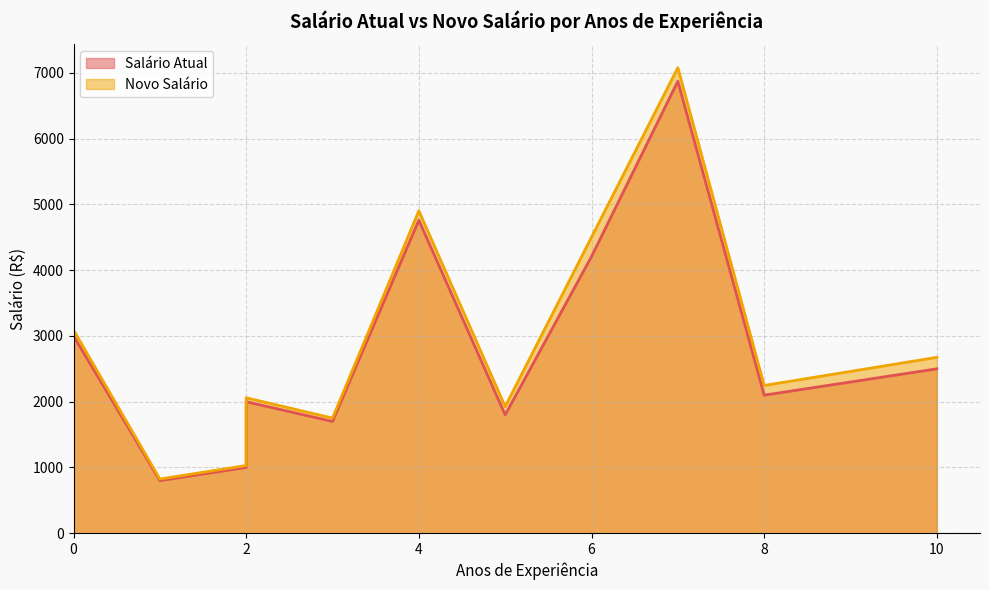

True or false: Salário Atual has a value of 2100.9 at 6.

False